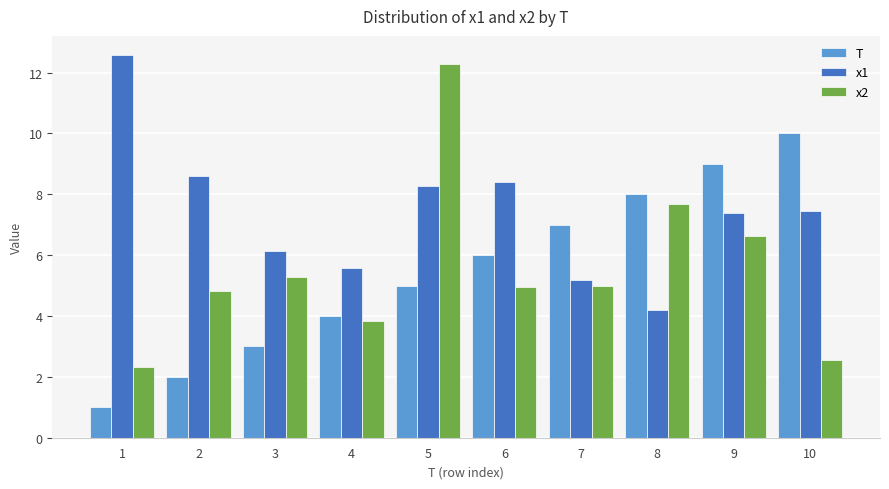

How many bars are there in each group?

3